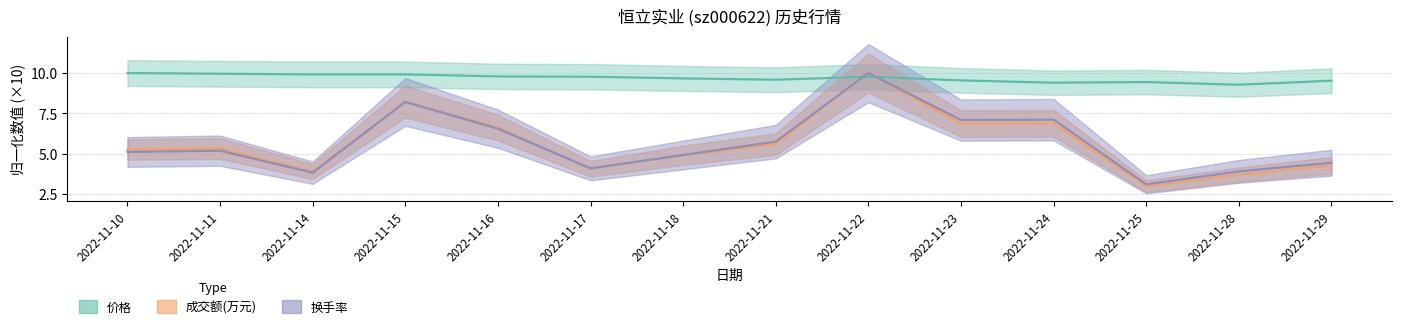

What is the value of the 成交额(万元) point at the 13th from the left?

3.7